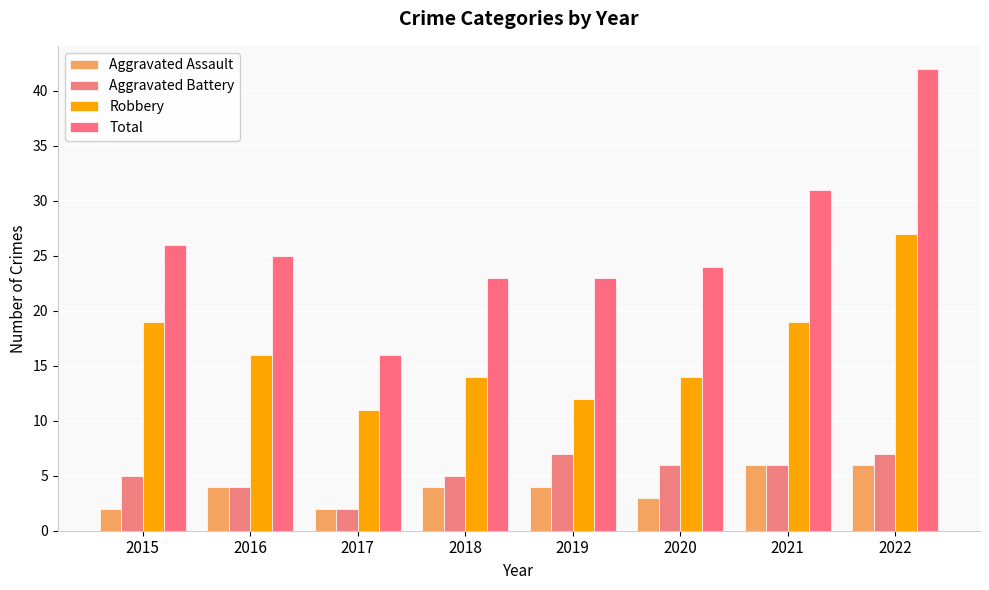

List the labels in order of Robbery value, smallest first.

2017, 2019, 2018, 2020, 2016, 2015, 2021, 2022